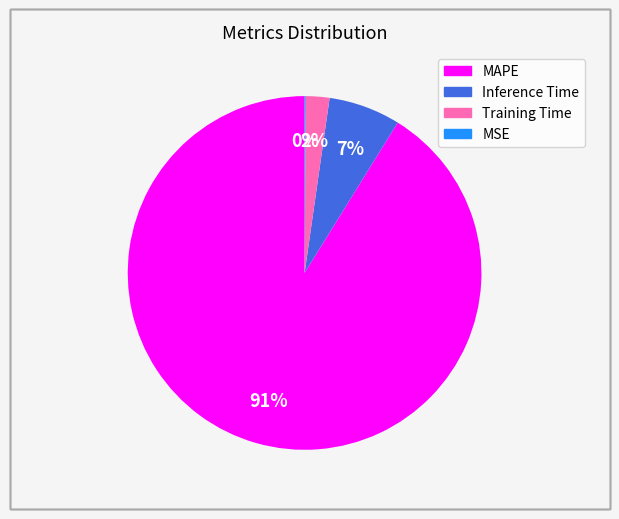

Is the sum of MAPE and Inference Time greater than half?

Yes